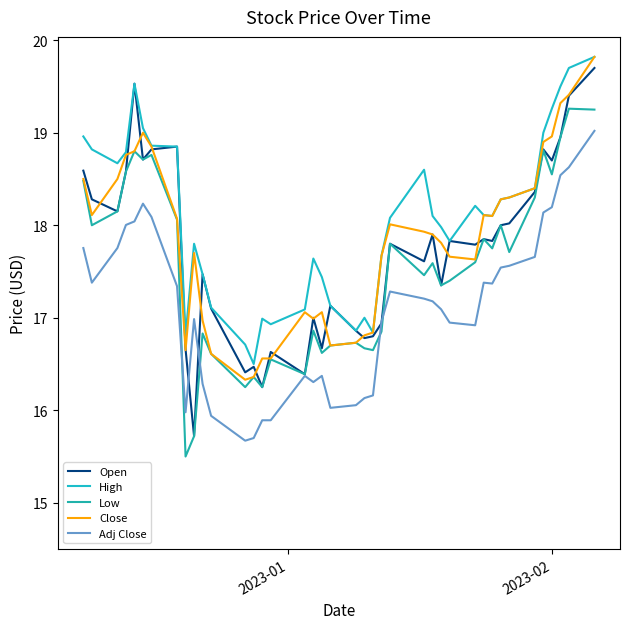

What is the highest value of the Low series?

19.3